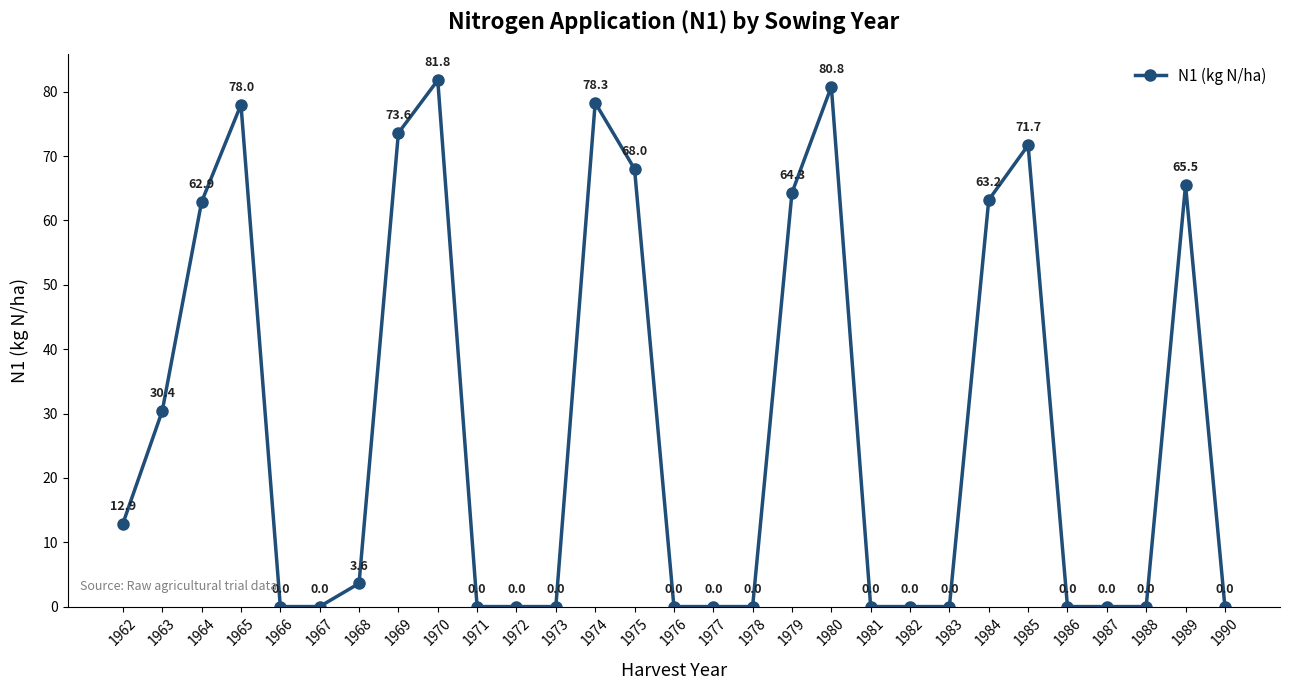

The value at 1984 is 63.2. True or false?

True